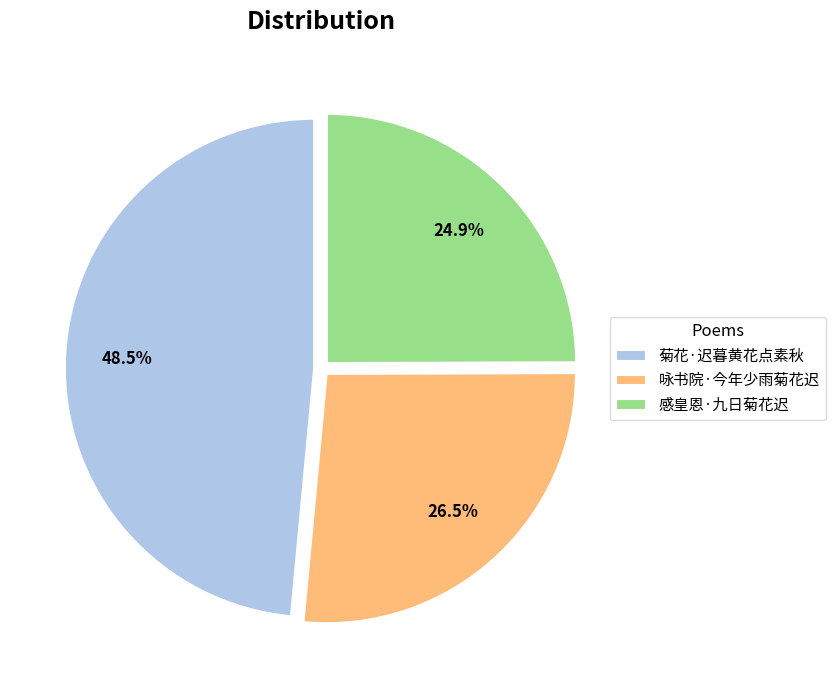

Between 菊花·迟暮黄花点素秋 and 咏书院·今年少雨菊花迟, which is larger?

菊花·迟暮黄花点素秋